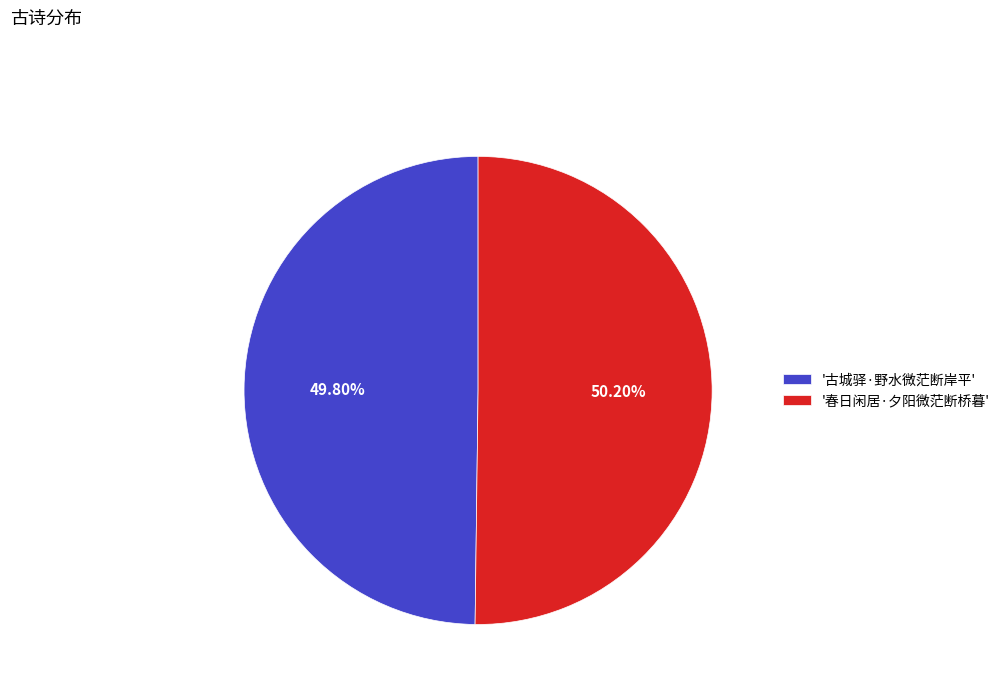

To the nearest percent, what is the average slice percentage?

50%